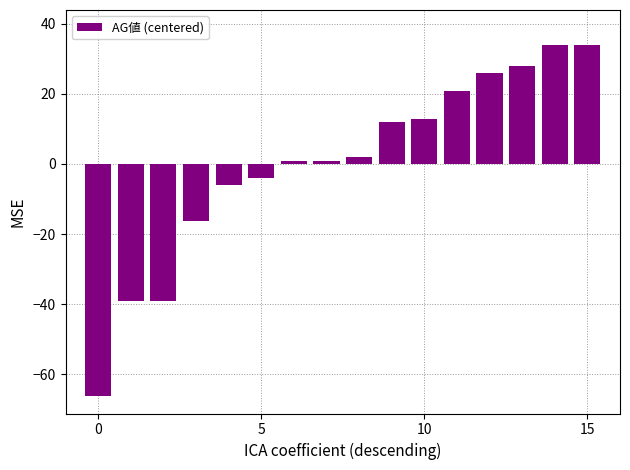

How many values are below zero?

6